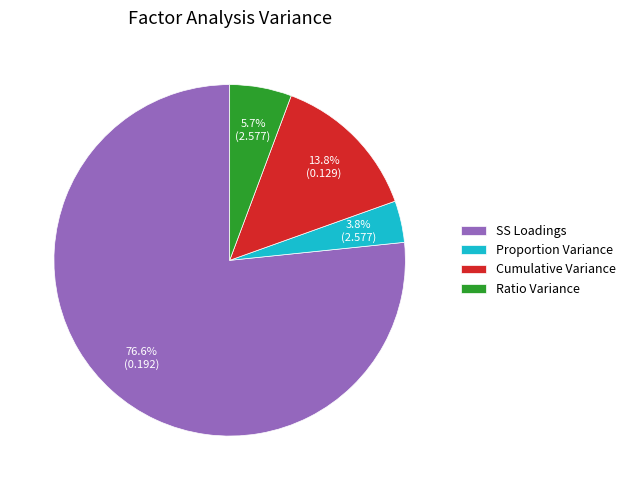

To the nearest percent, what is the difference between the largest and smallest slice percentages?

73%